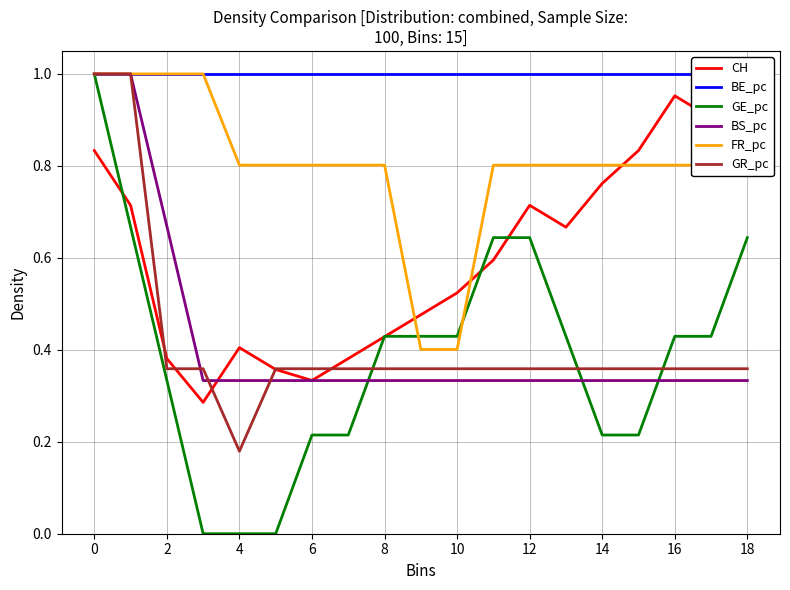

What is the highest value of the FR_pc series?

1.0